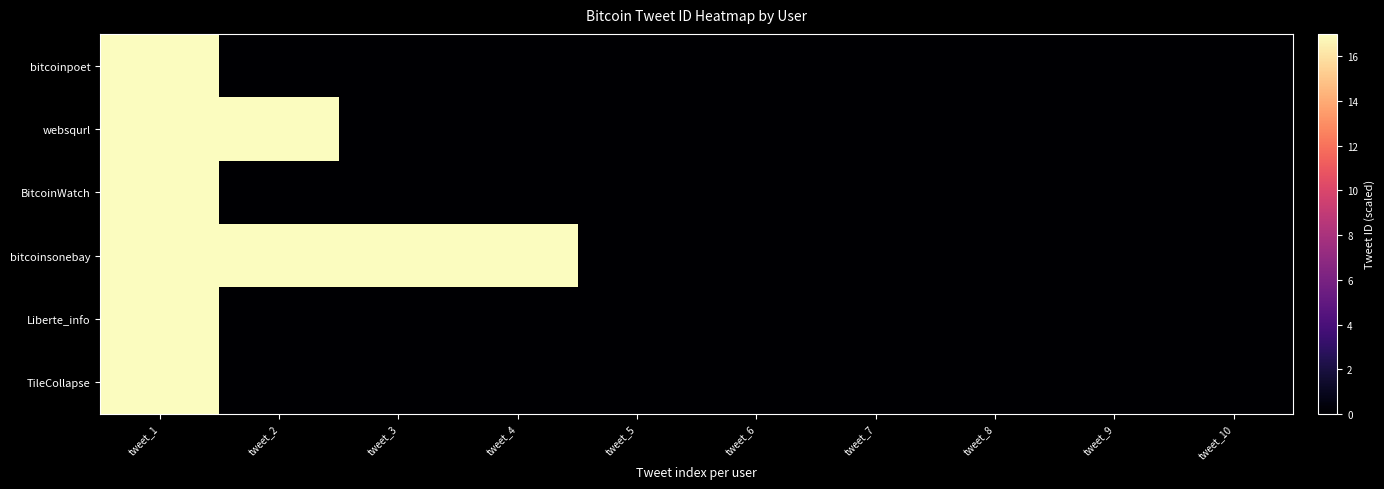

List the series in order of their peak value, lowest first.

TileCollapse, Liberte_info, bitcoinsonebay, BitcoinWatch, websqurl, bitcoinpoet